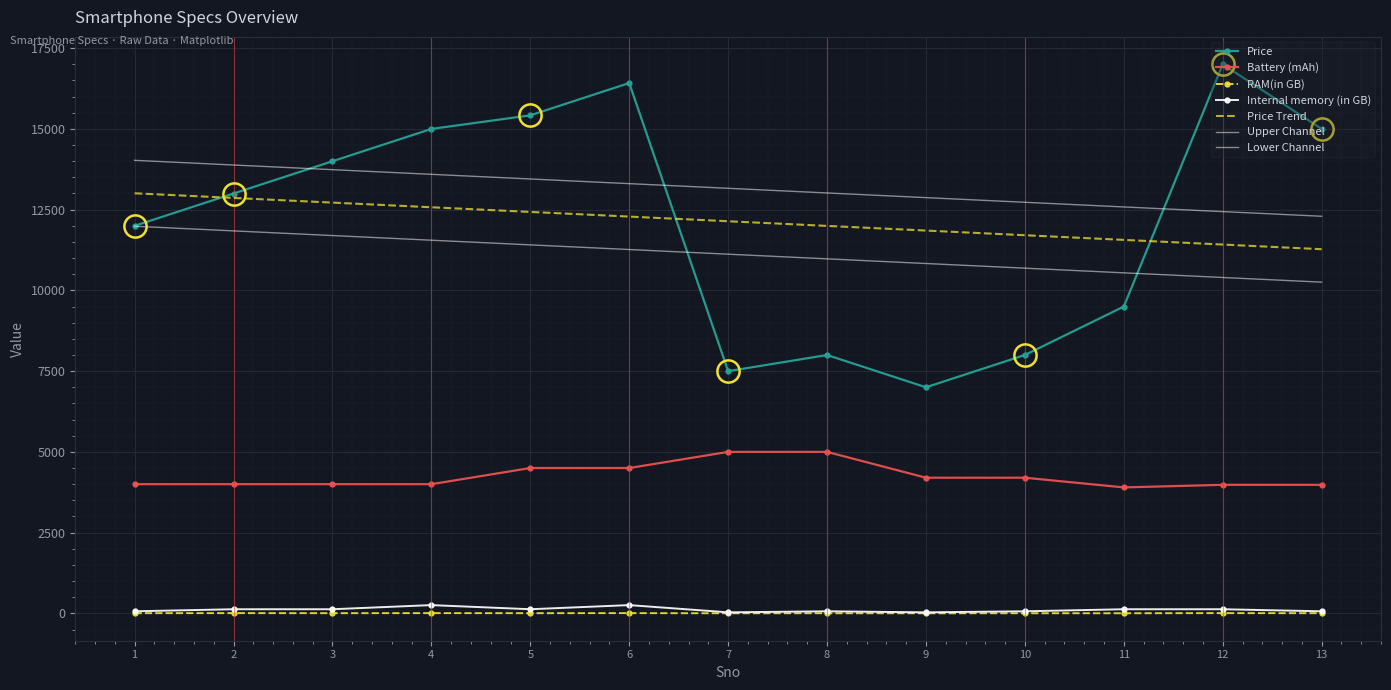

Which has a higher value, 7 or 2?

2